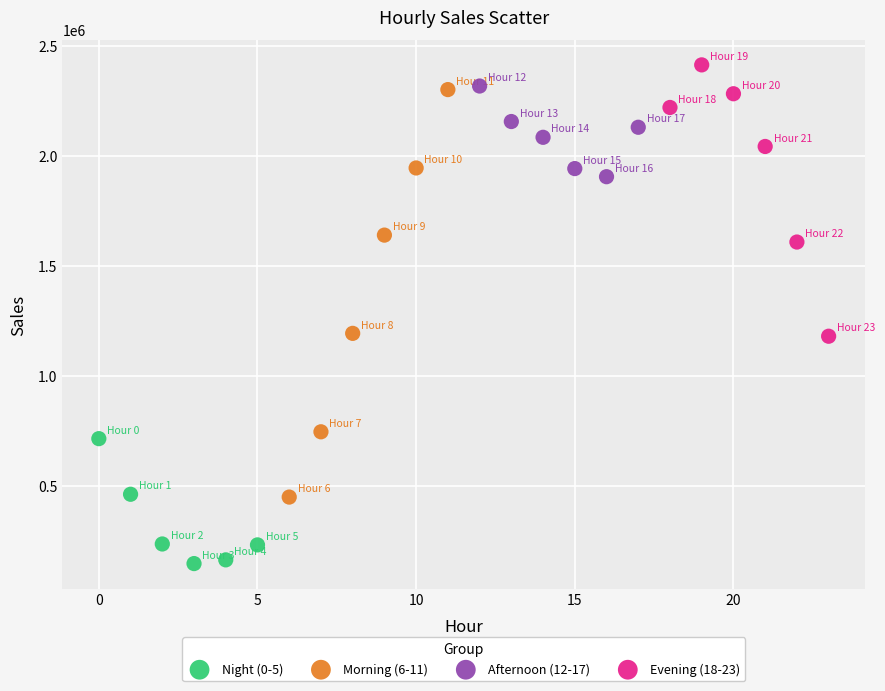

Which series has the largest Y range (max minus min)?

Morning (6-11)